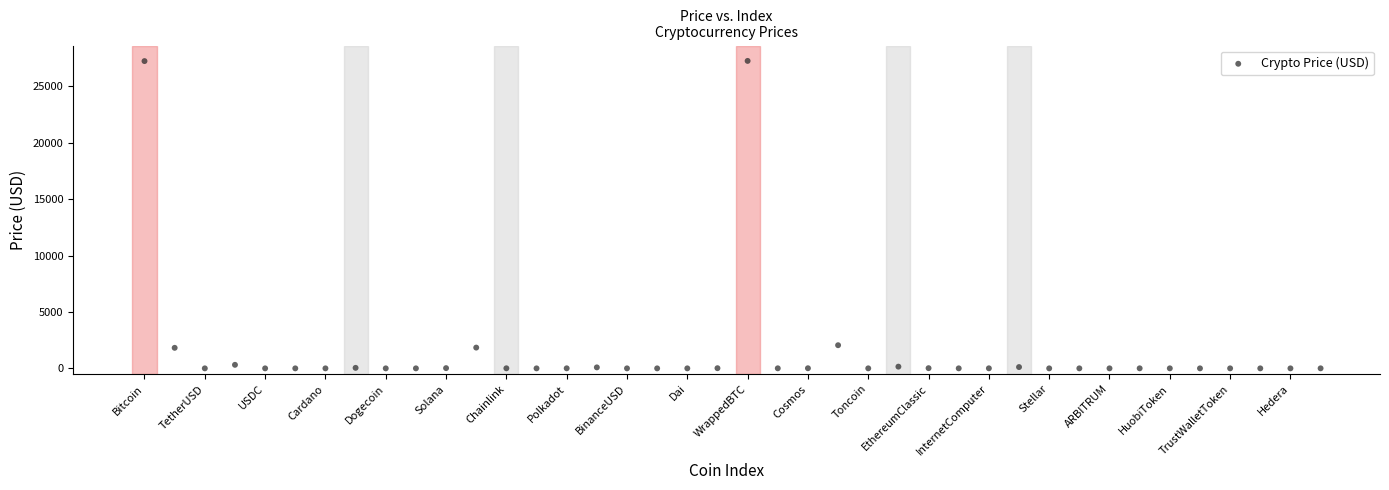

What is the range of Y values (max minus min)?

27264.8